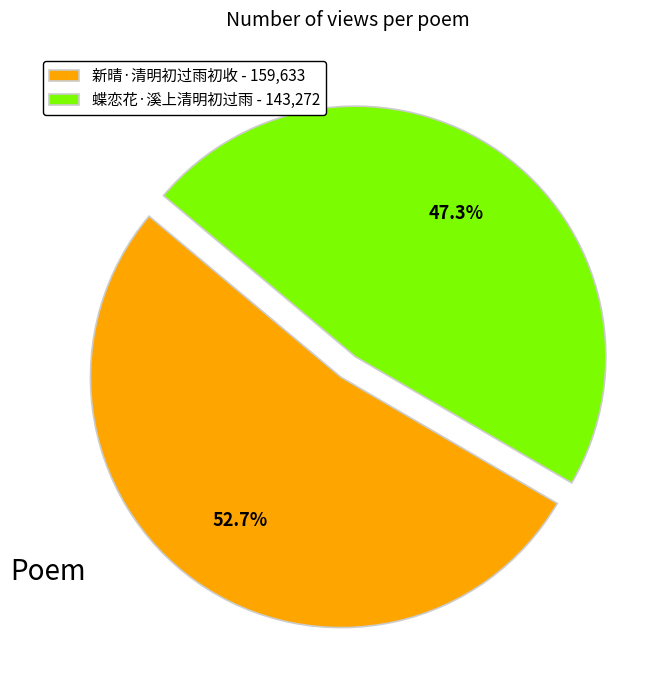

Is it true that 新晴·清明初过雨初收 is 53% of the pie?

True